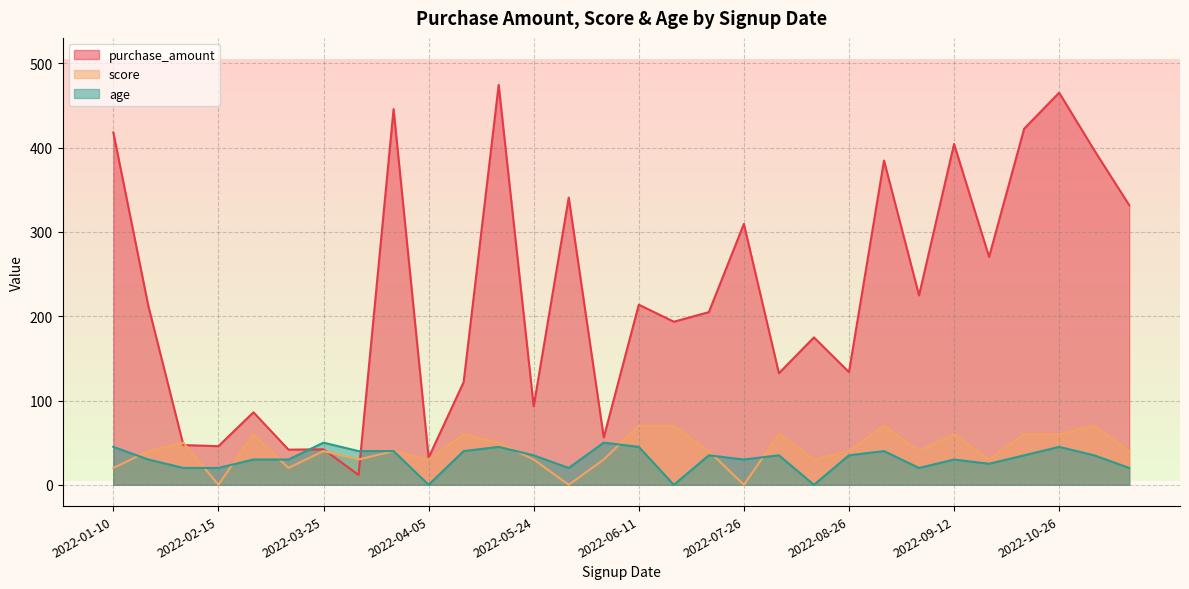

What are all the series names shown in the legend?

purchase_amount, score, age